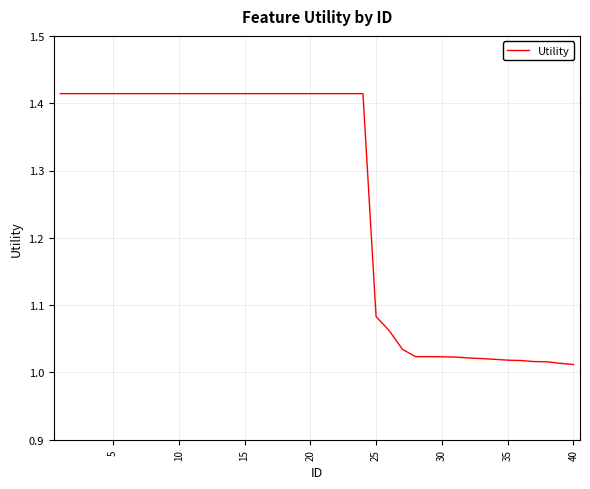

What is the difference between the maximum and minimum values?

0.4